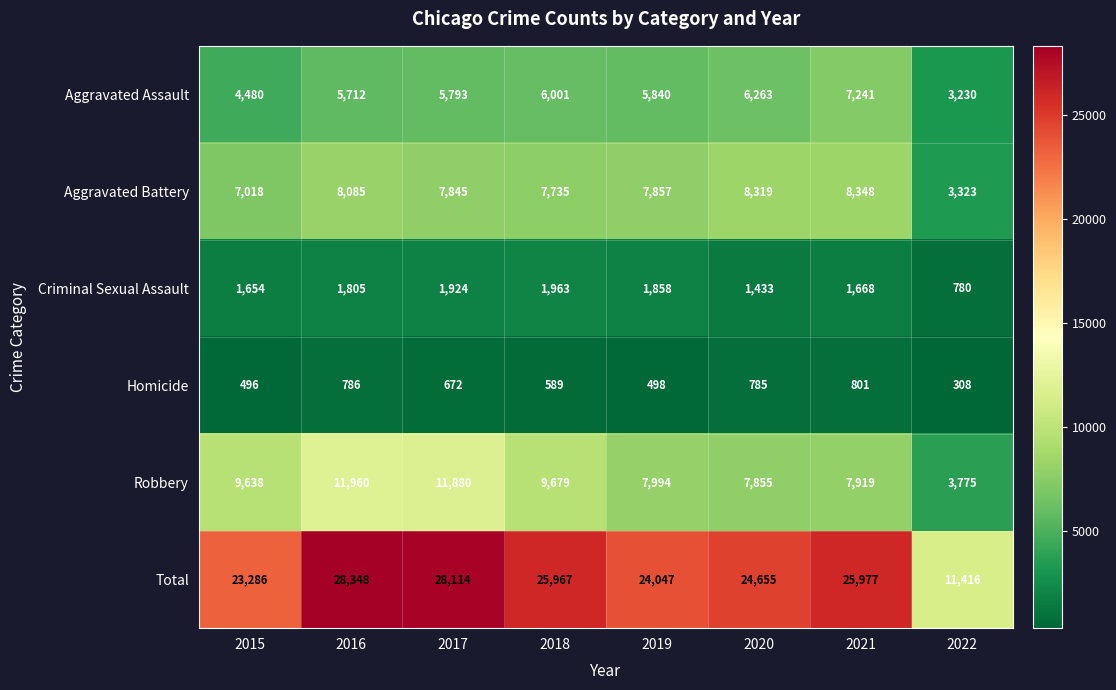

Which series has the widest spread of values?

Total